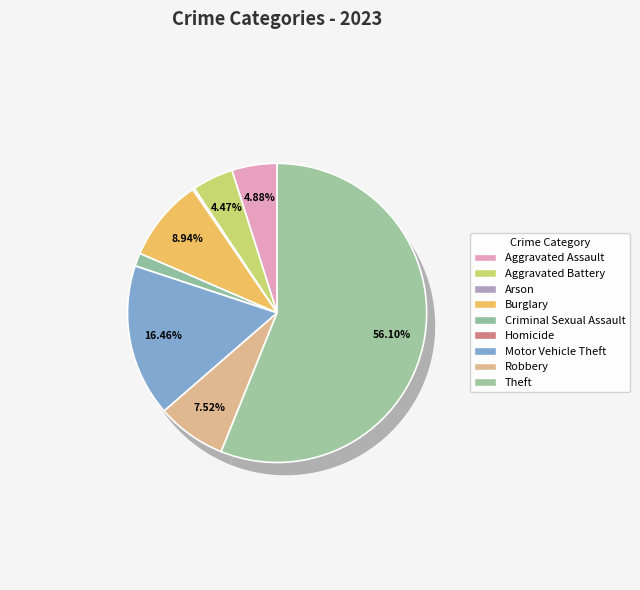

Do Aggravated Battery and Arson together represent more than half of the pie?

No